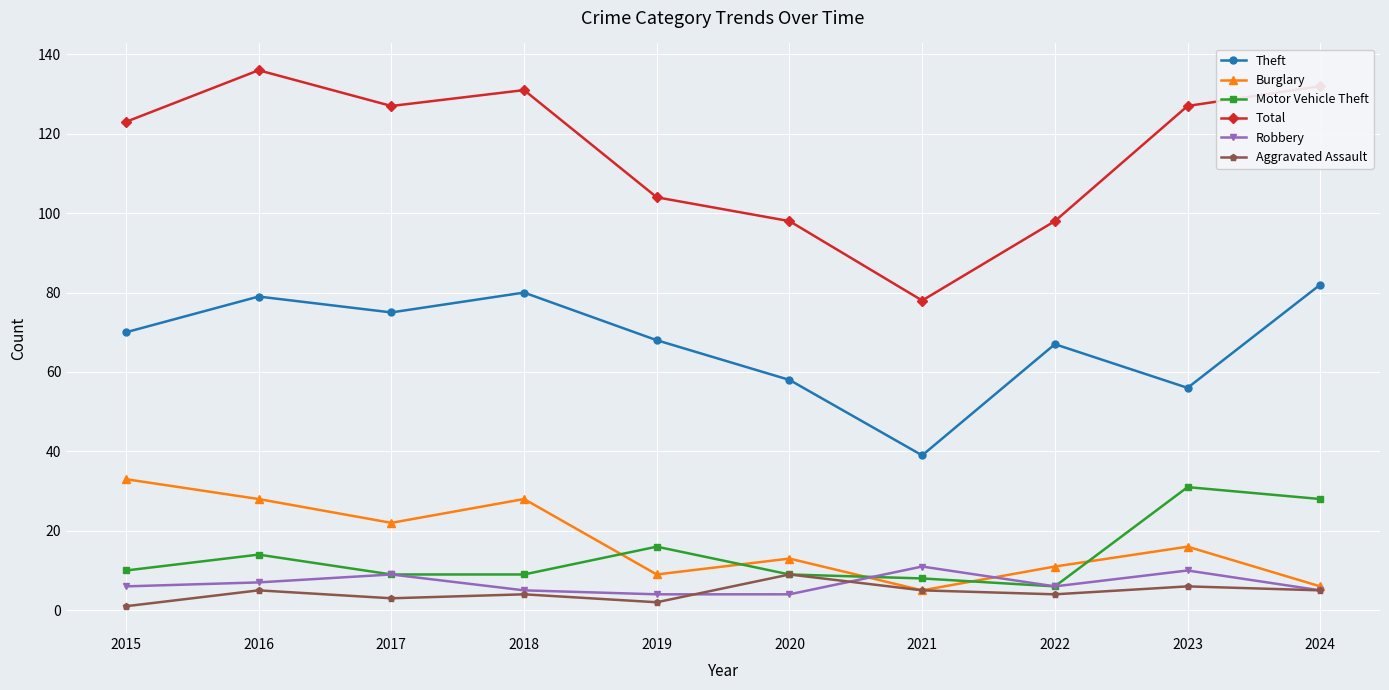

True or false: Theft has a value of 54 at 2021.

False